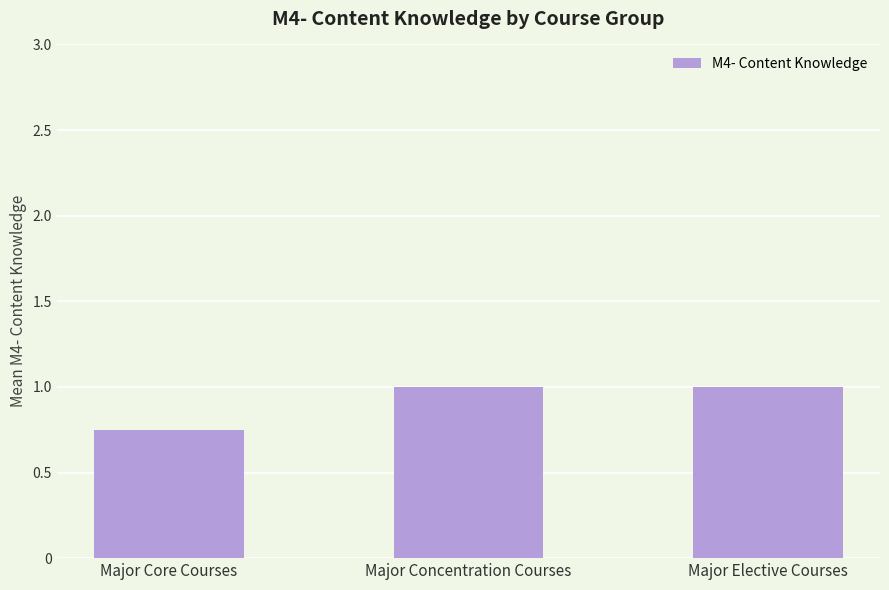

What is the value of the 2nd bar from the left?

1.0